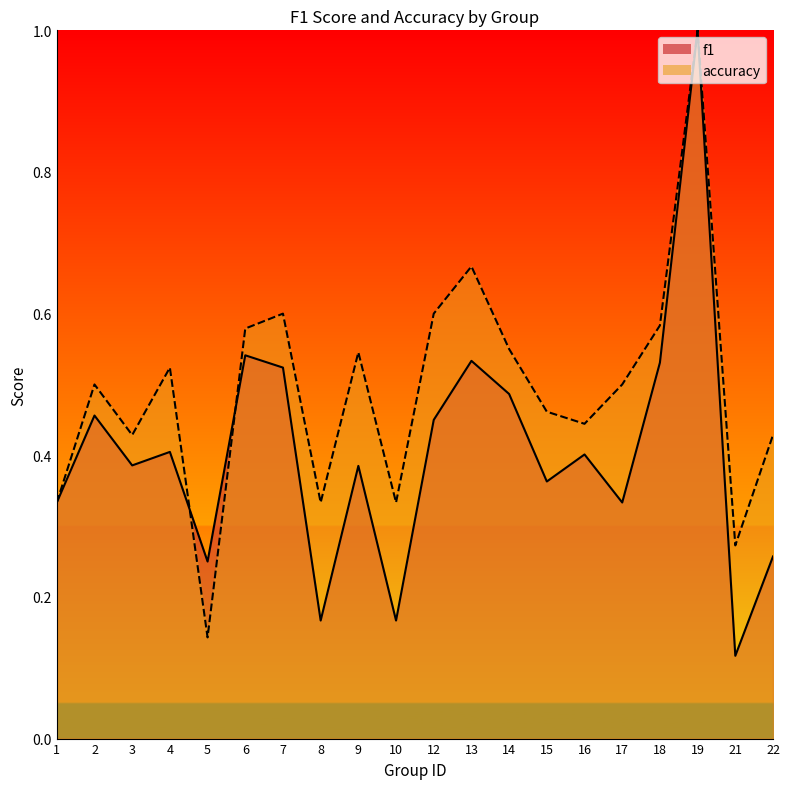

At which label does accuracy reach its peak?

19